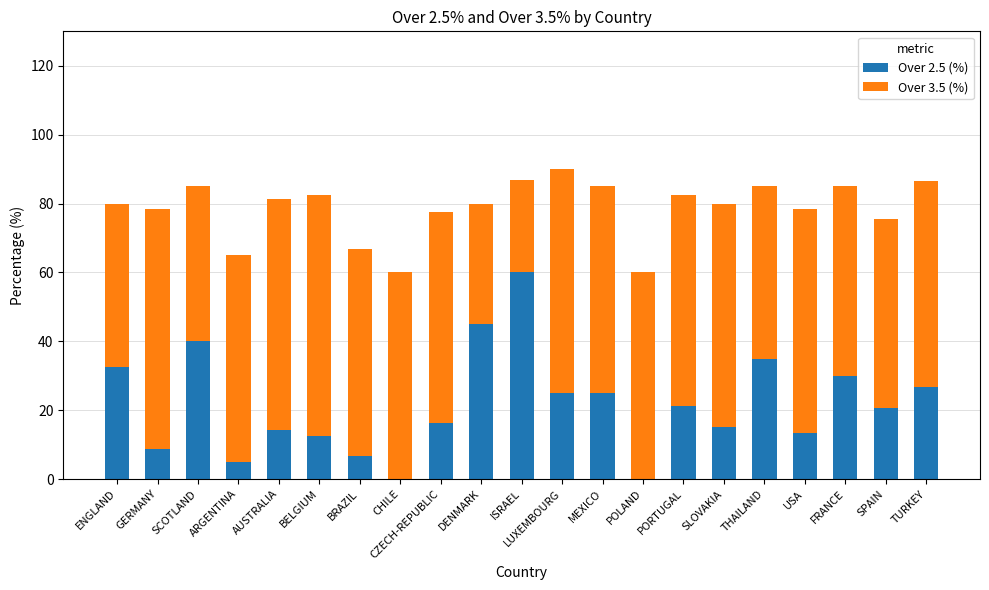

The Over 2.5 (%) series shows 60.0 at ISRAEL. True or false?

True